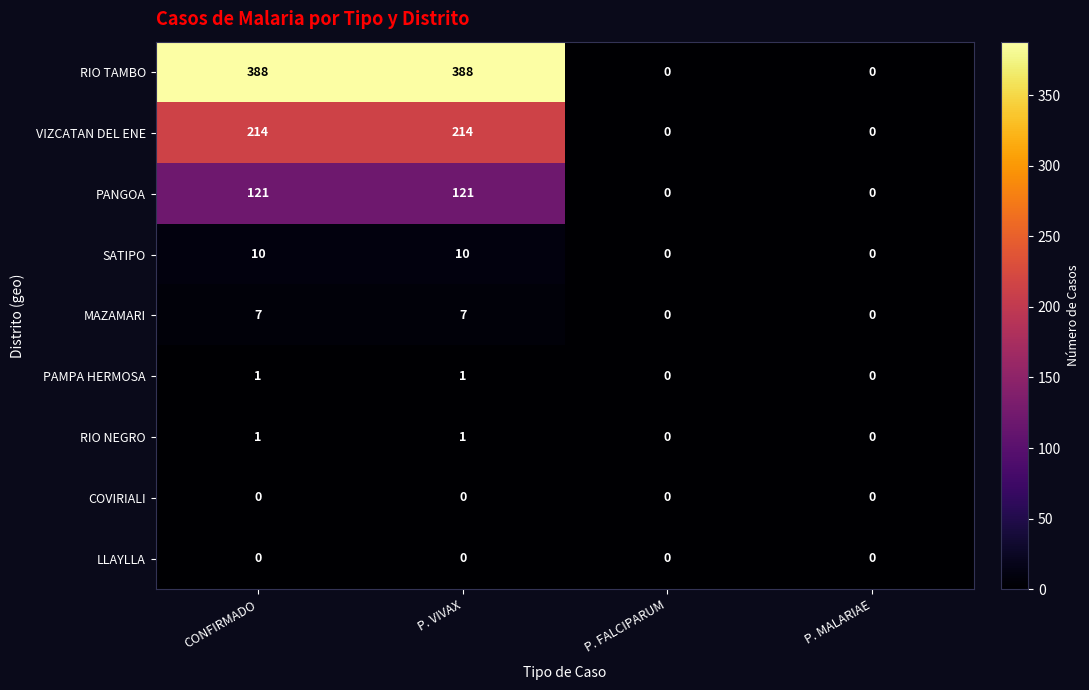

What is the maximum value for SATIPO?

10